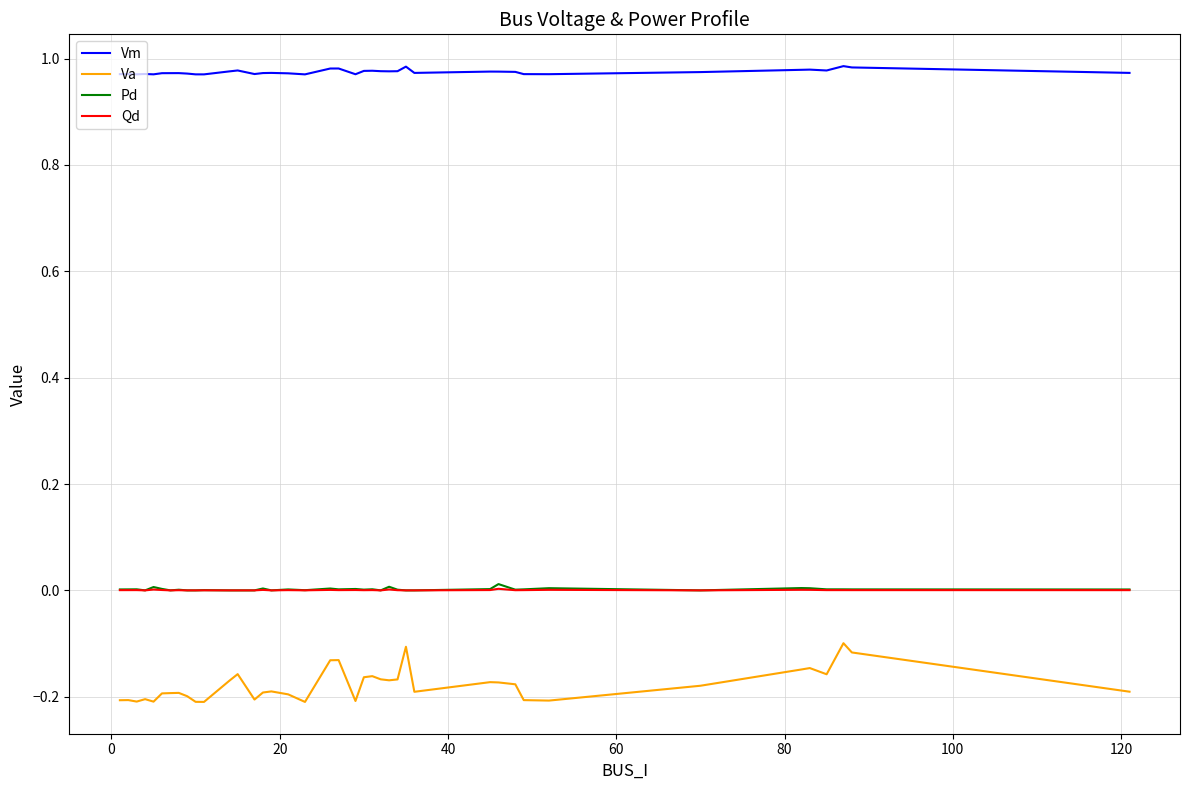

Which series has the largest total across all categories?

Vm